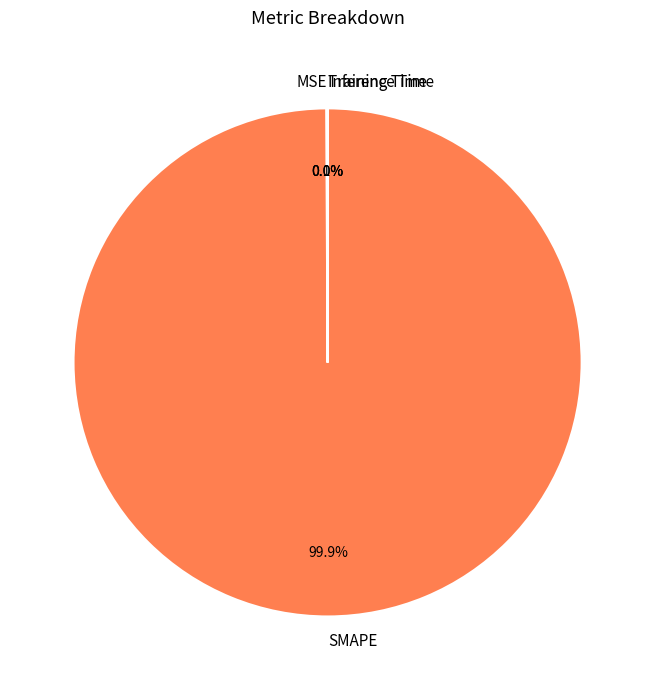

Is there a majority slice in this chart?

Yes